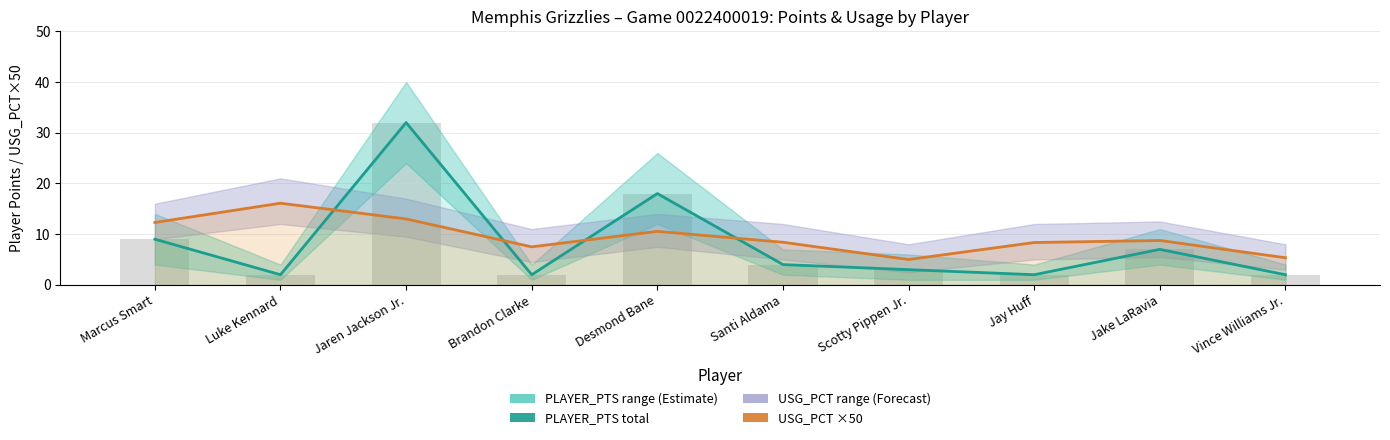

Which series has the largest range (max minus min)?

PLAYER_PTS (total stints)